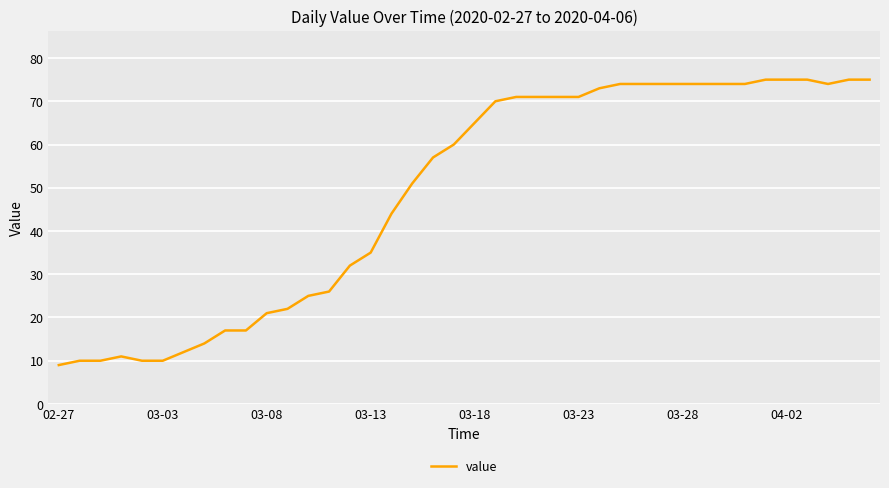

What is the greatest value displayed?

75